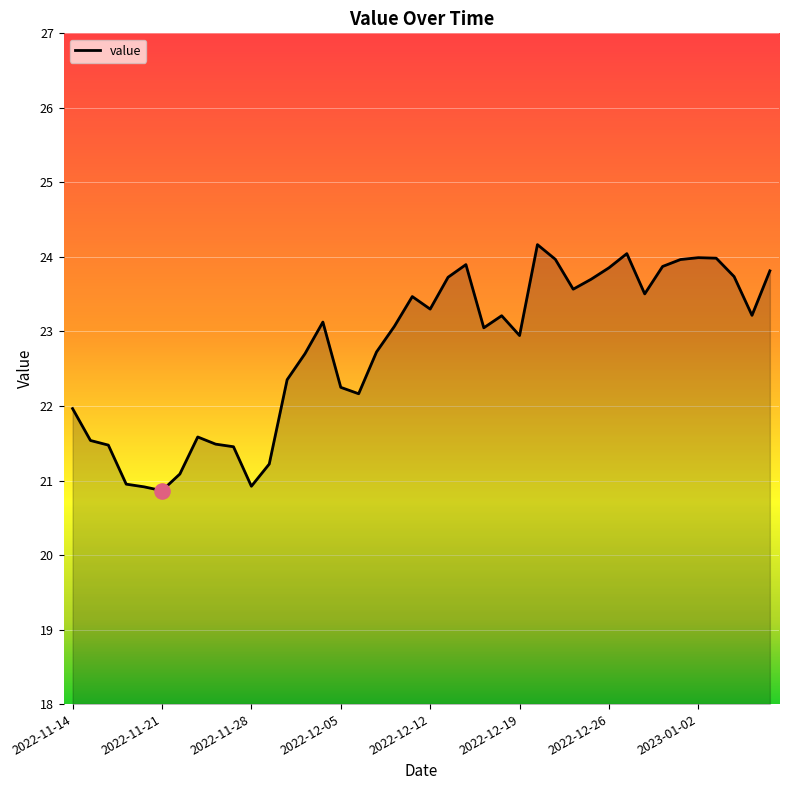

What is the smallest value displayed?

20.9